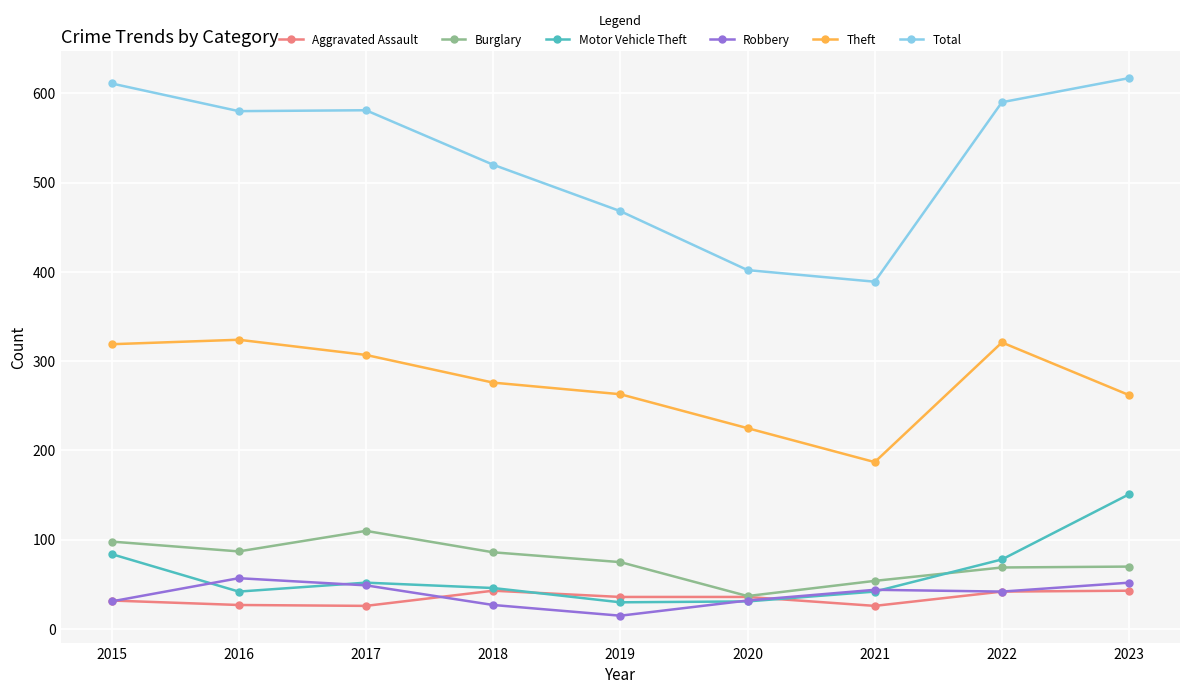

The Motor Vehicle Theft series shows 9 at 2020. True or false?

False